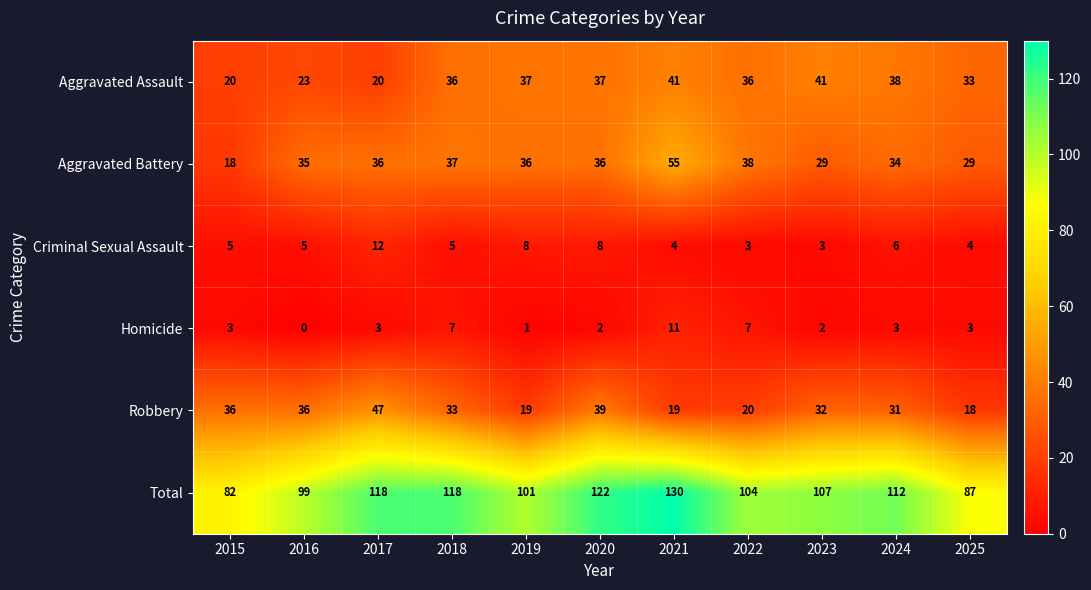

The value of Homicide at 2023 is 3. True or false?

False